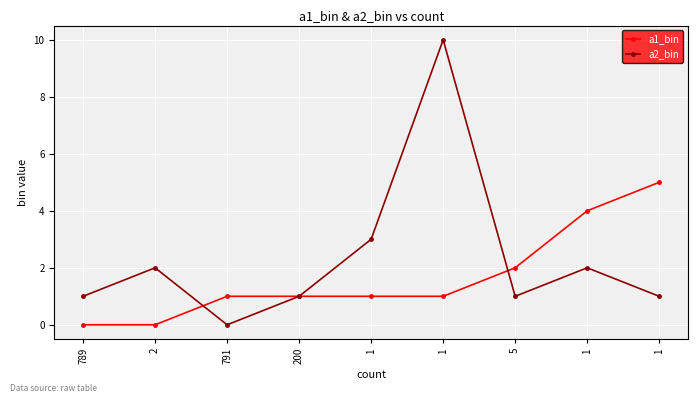

True or false: a1_bin has more than 2 points higher than both neighbors.

False